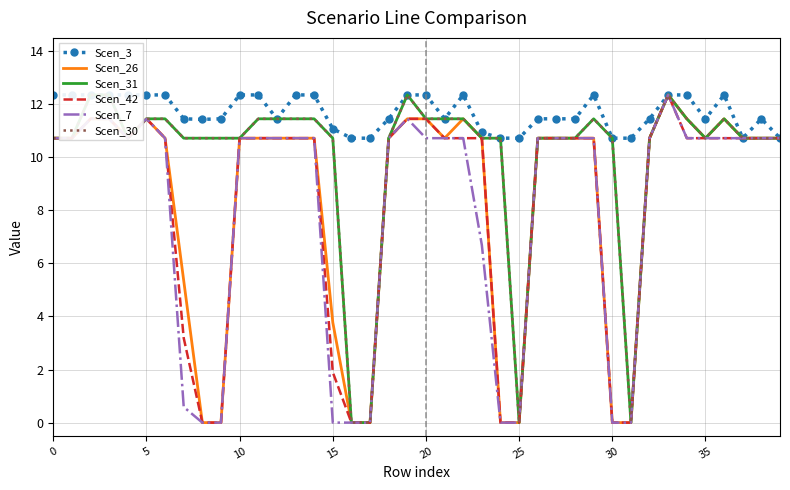

Is this an area chart (filled region under the line)?

No